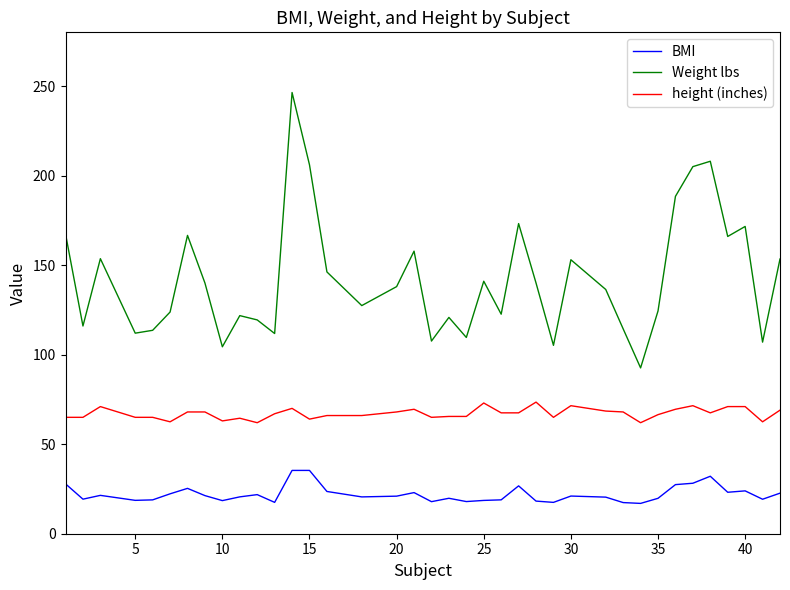

List the series in order of their overall mean, highest first.

Weight lbs, height (inches), BMI